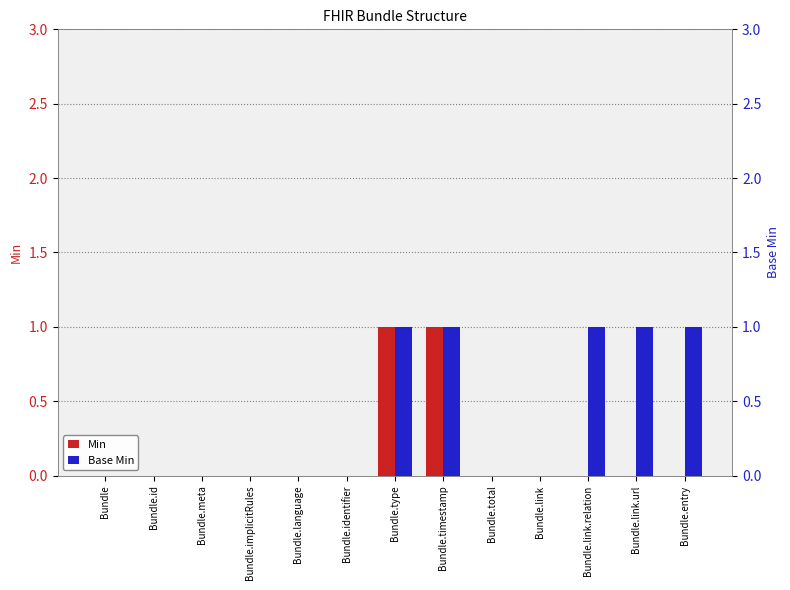

What is the label of the 10th bar from the left?

Bundle.link